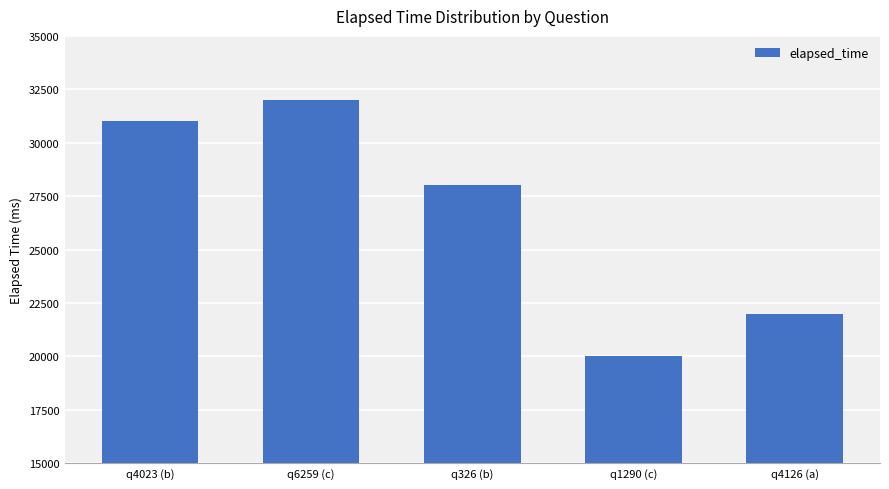

List the labels in order of value, smallest first.

q1290 (c), q4126 (a), q326 (b), q4023 (b), q6259 (c)